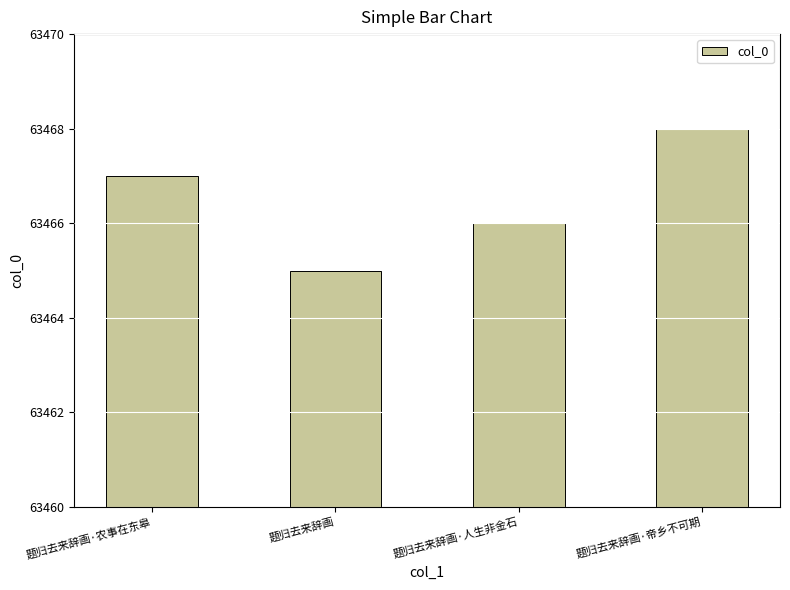

What is the ratio of the value at 题归去来辞画 to the value at 题归去来辞画·人生非金石?

1.0